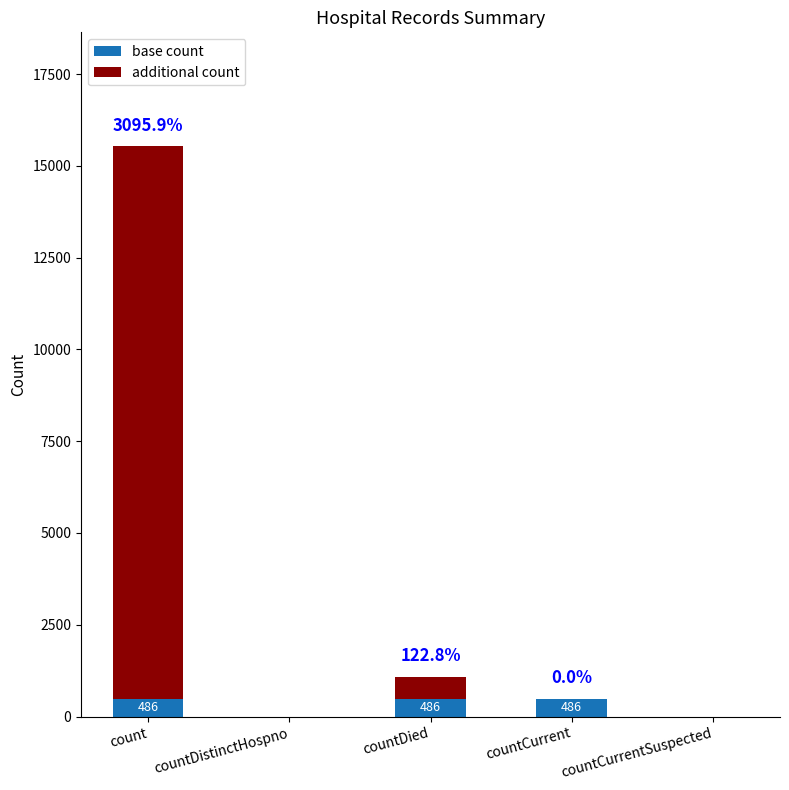

What value does the base count series have at countDied, to the nearest 5?

485